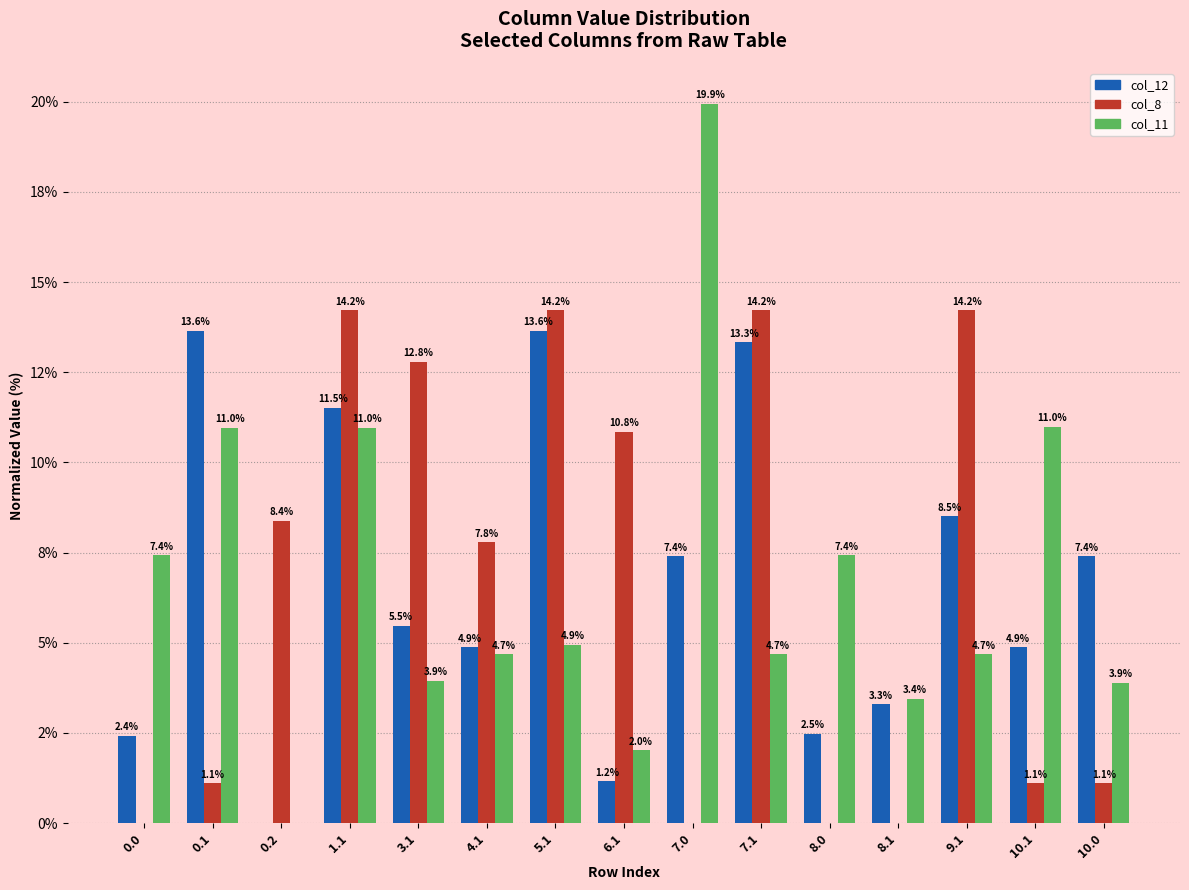

Which series has the largest total across all categories?

col_12